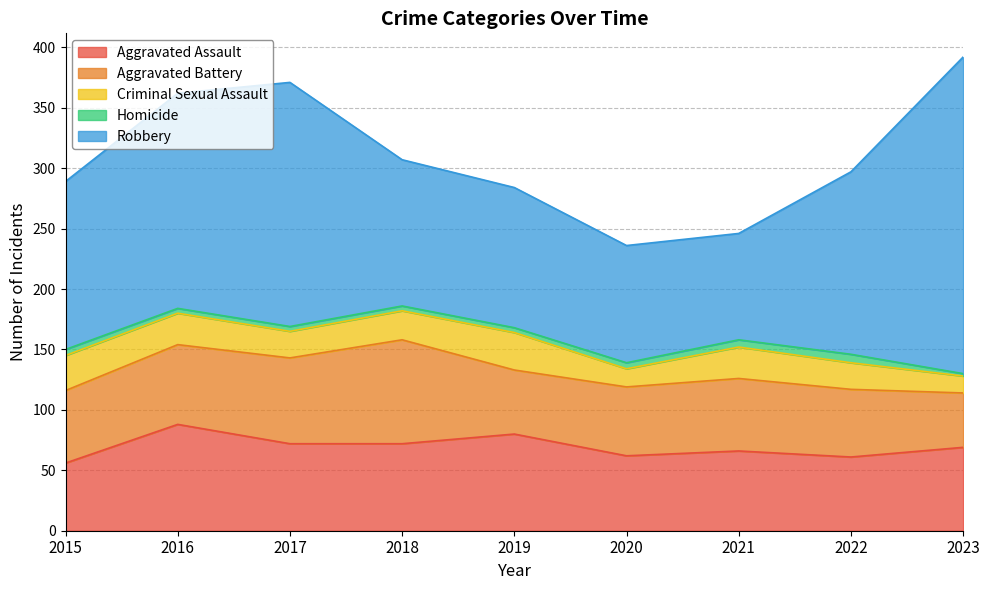

What are all the series names shown in the legend?

Aggravated Assault, Aggravated Battery, Criminal Sexual Assault, Homicide, Robbery